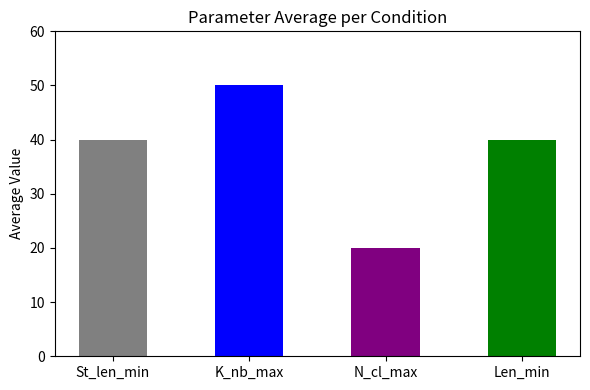

What is the label of the 2nd bar from the left?

K_nb_max